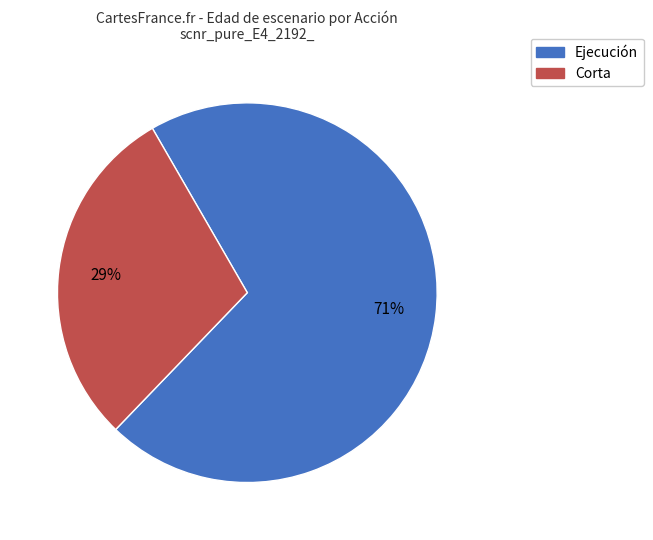

Approximately how many times larger is the value at Ejecución compared to Corta?

2.4